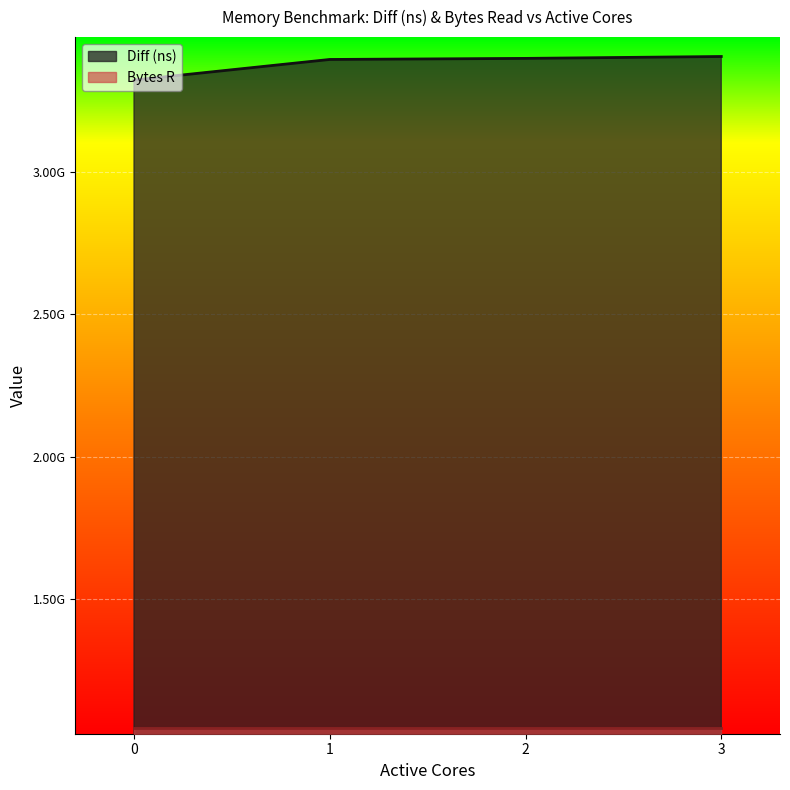

List the labels in order of value, smallest first.

0, 1, 2, 3